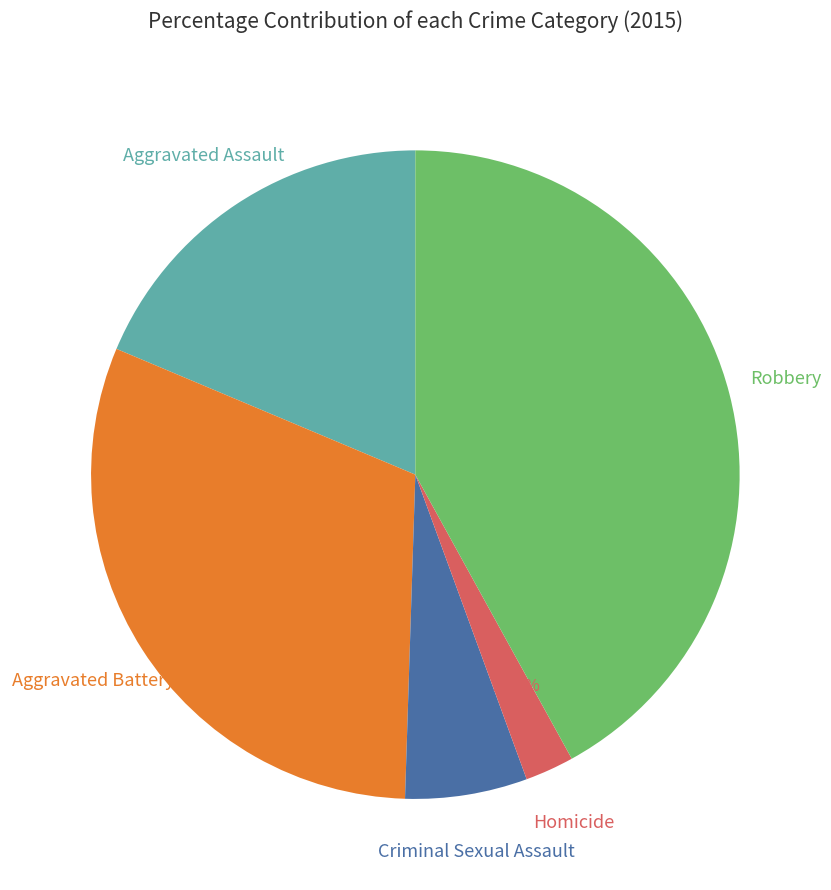

The Criminal Sexual Assault slice represents 6% of the pie. True or false?

True